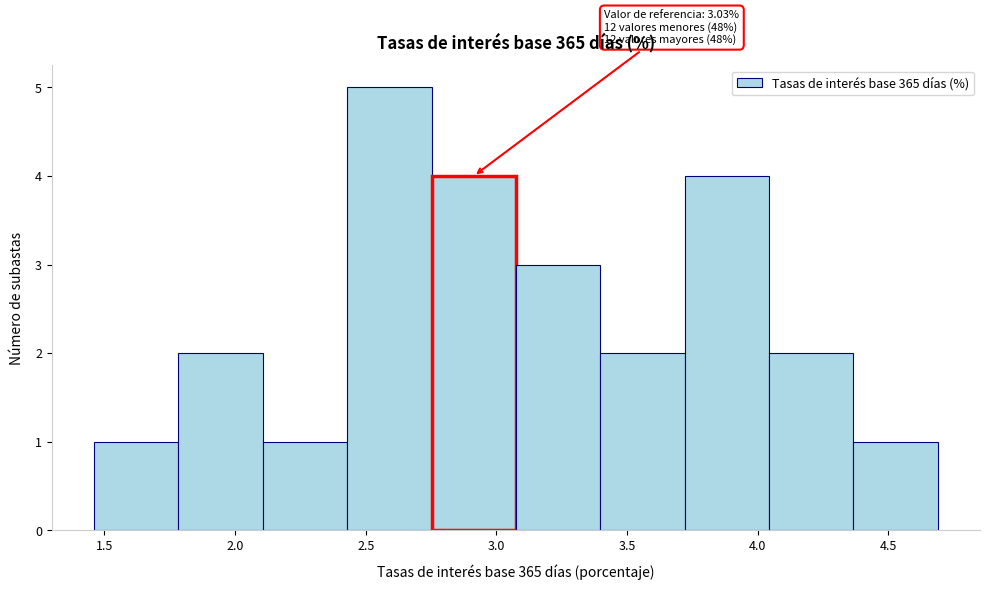

Over which range of the x-axis is the bar tallest?

2.45 to 2.75